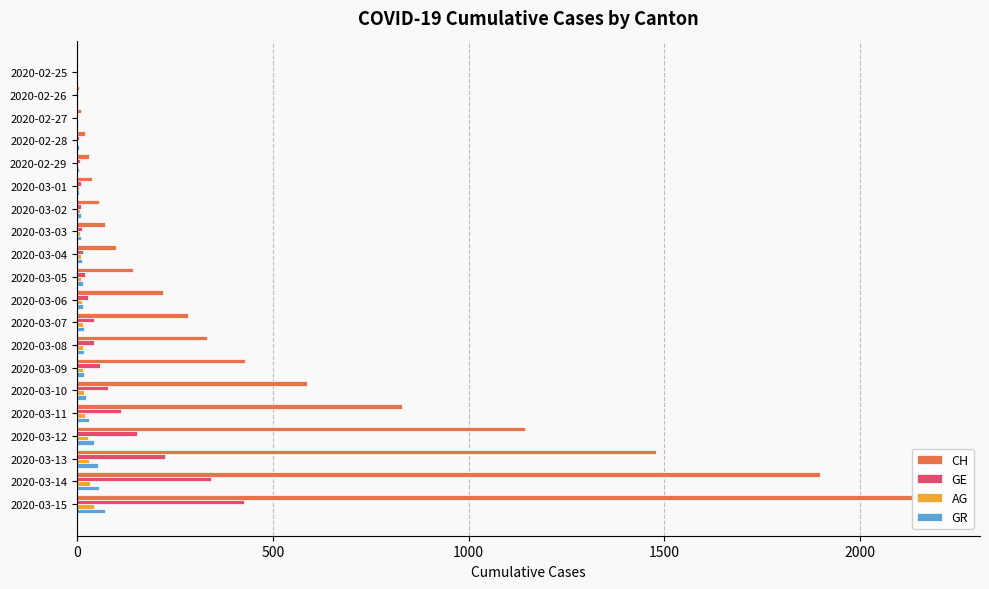

How many values in the CH series exceed 220?

9